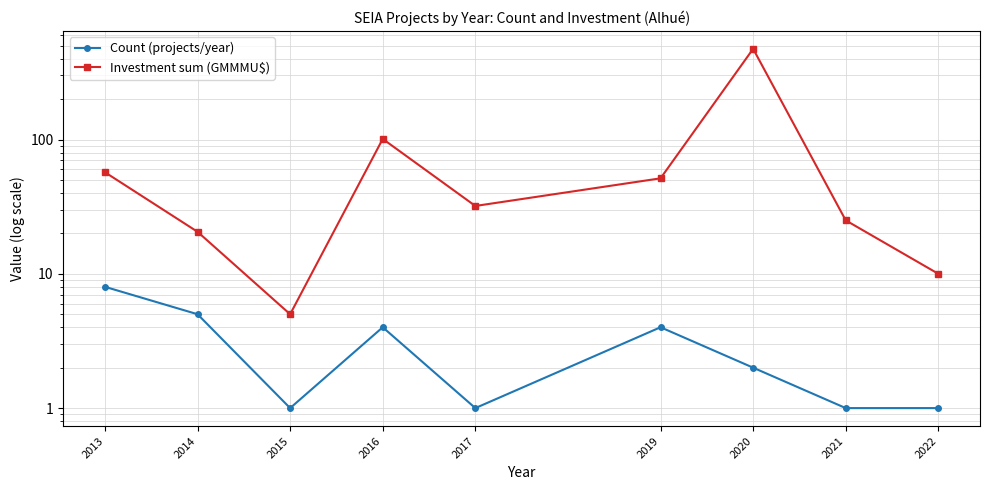

True or false: Investment sum (GMMMU$) has more than 0 points higher than both neighbors.

True